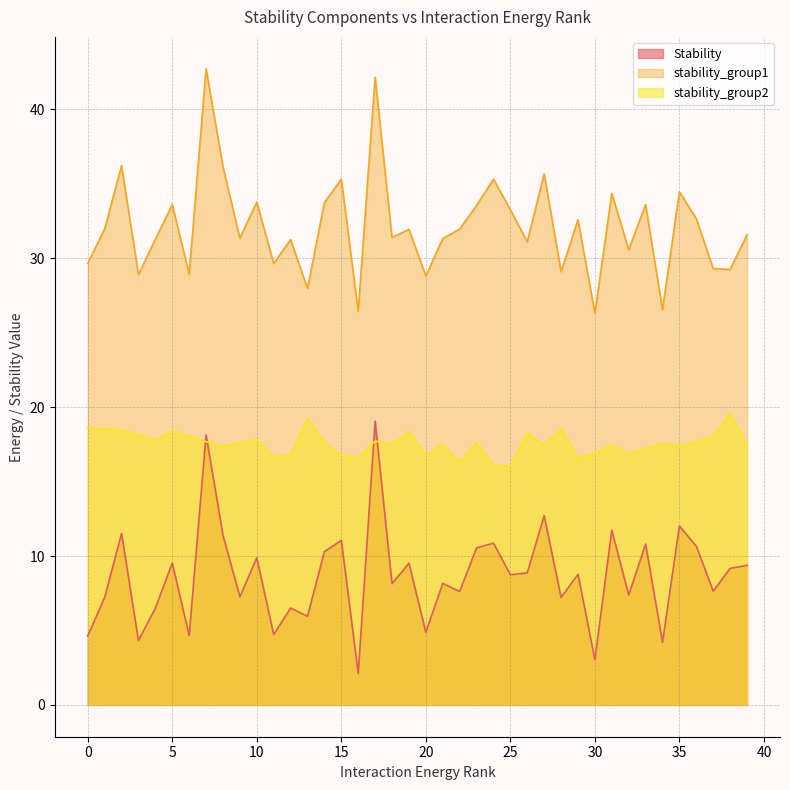

True or false: stability_group1 and stability_group2 cross at least once.

False